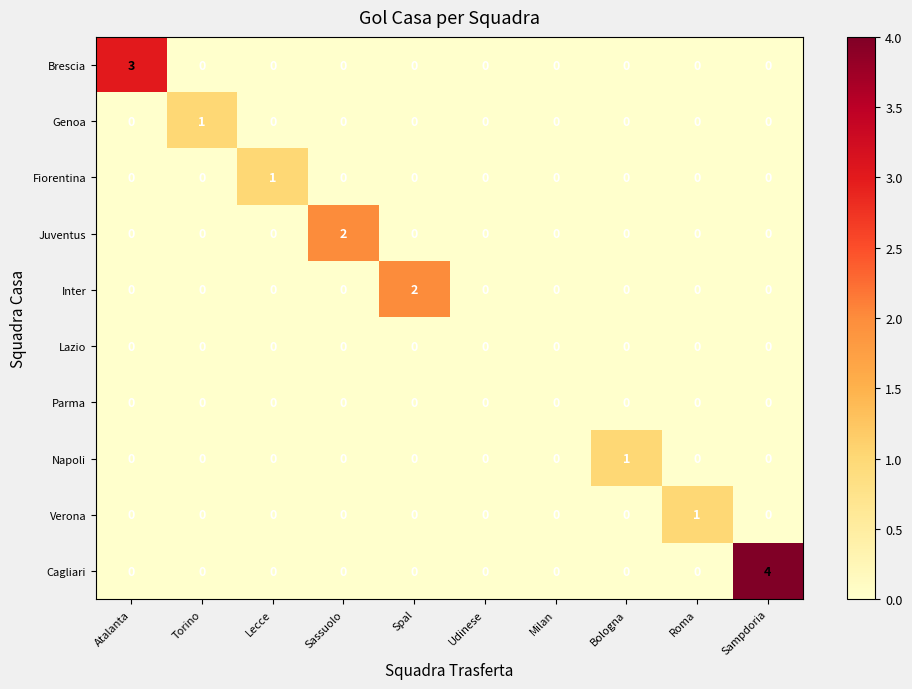

Which series has the widest spread of values?

Cagliari